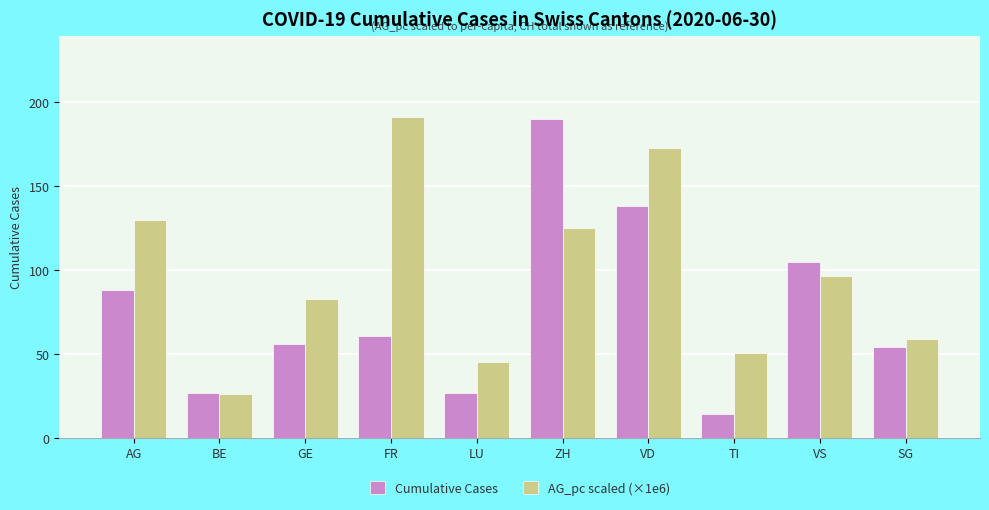

What are all the series names shown in the legend?

Cumulative Cases, AG_pc scaled (×1e6)